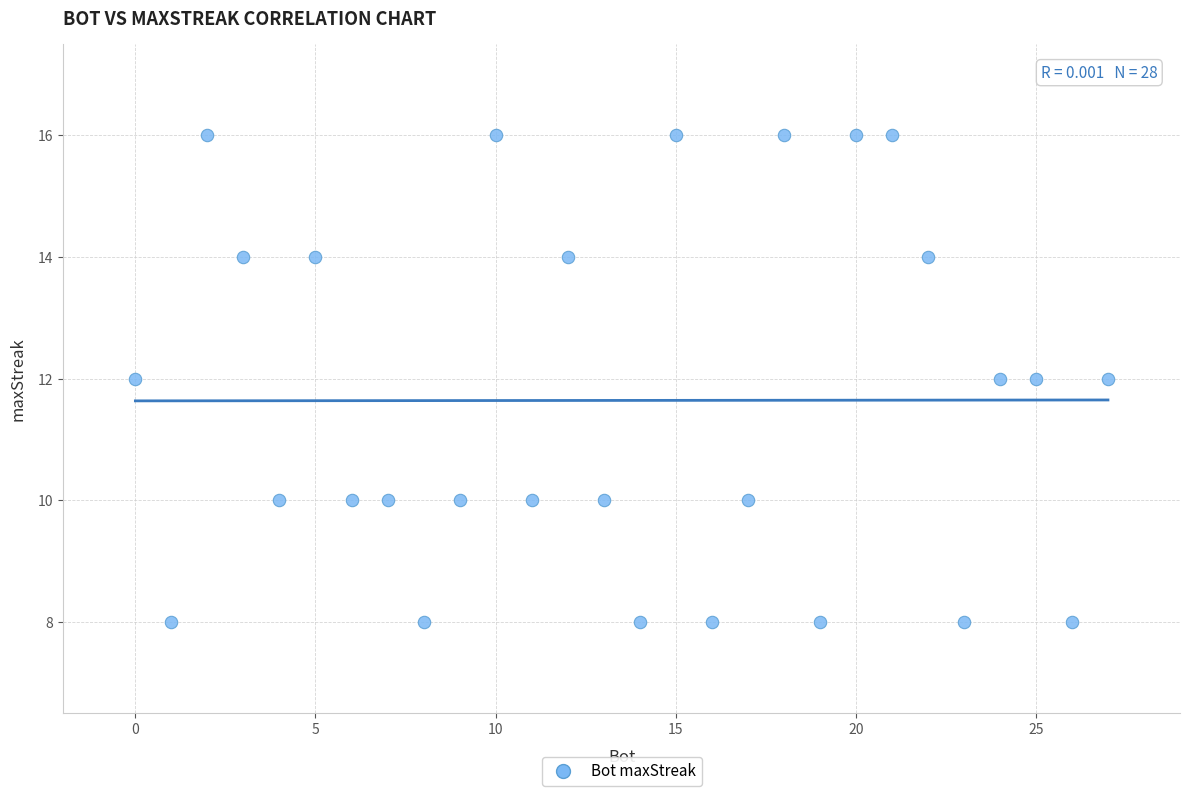

What is the range of X values (max minus min)?

27